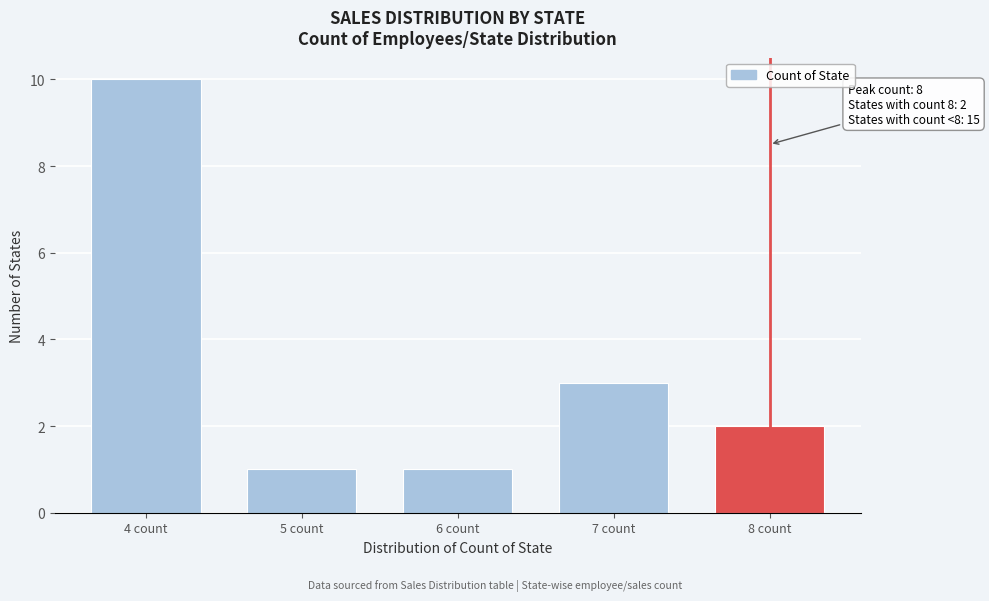

Reading right to left, what are all the values shown in this chart?

2	3	1	1	10